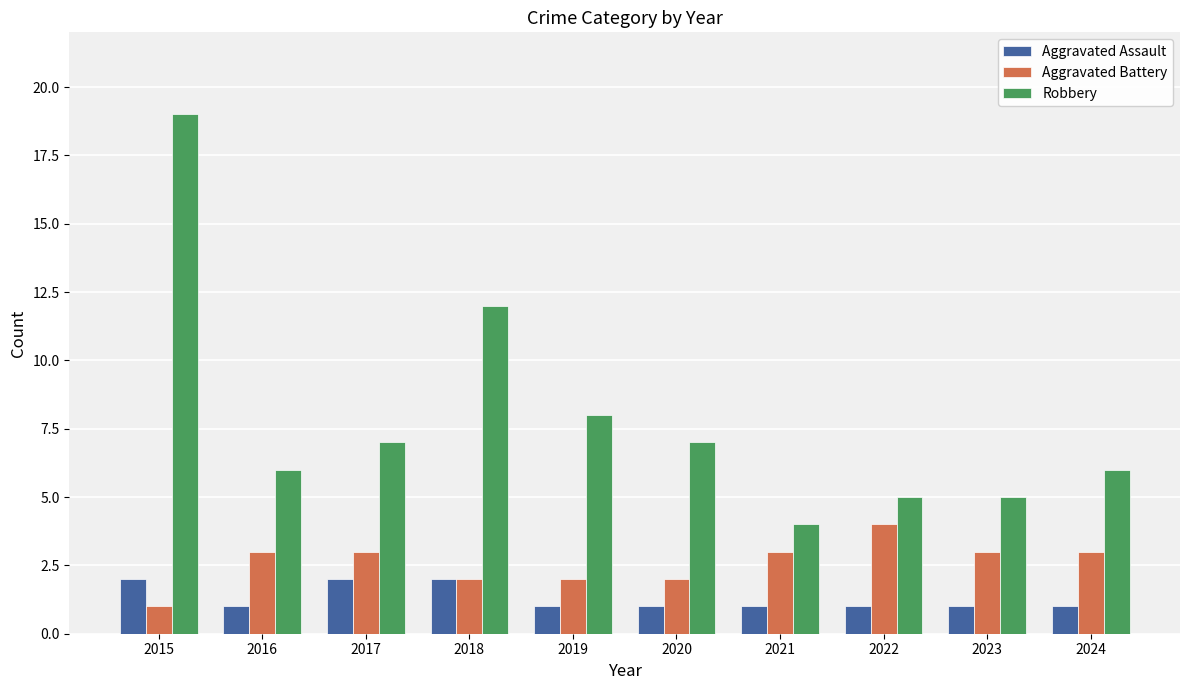

What are all the series names shown in the legend?

Aggravated Assault, Aggravated Battery, Robbery